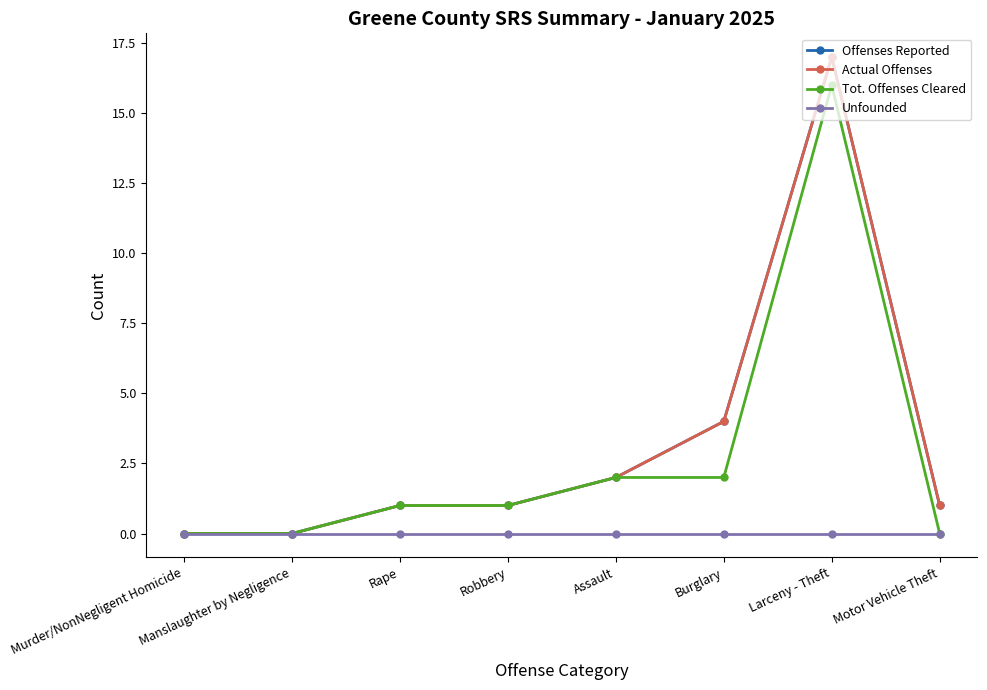

True or false: Unfounded has a value of 0 at Robbery.

True